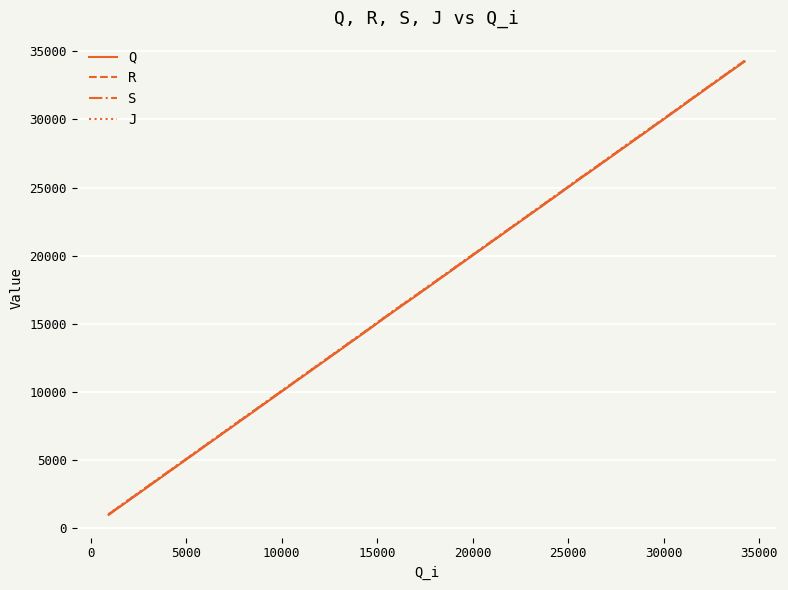

True or false: Q and S cross at least once.

False